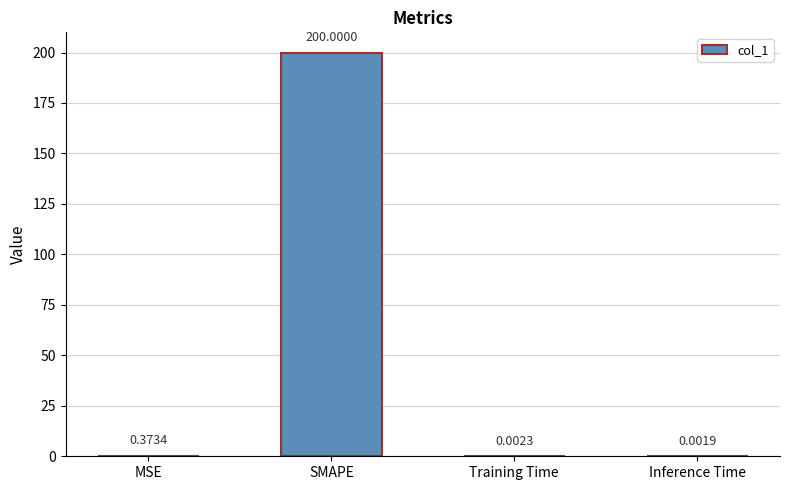

At which label is the value closest to 100?

MSE